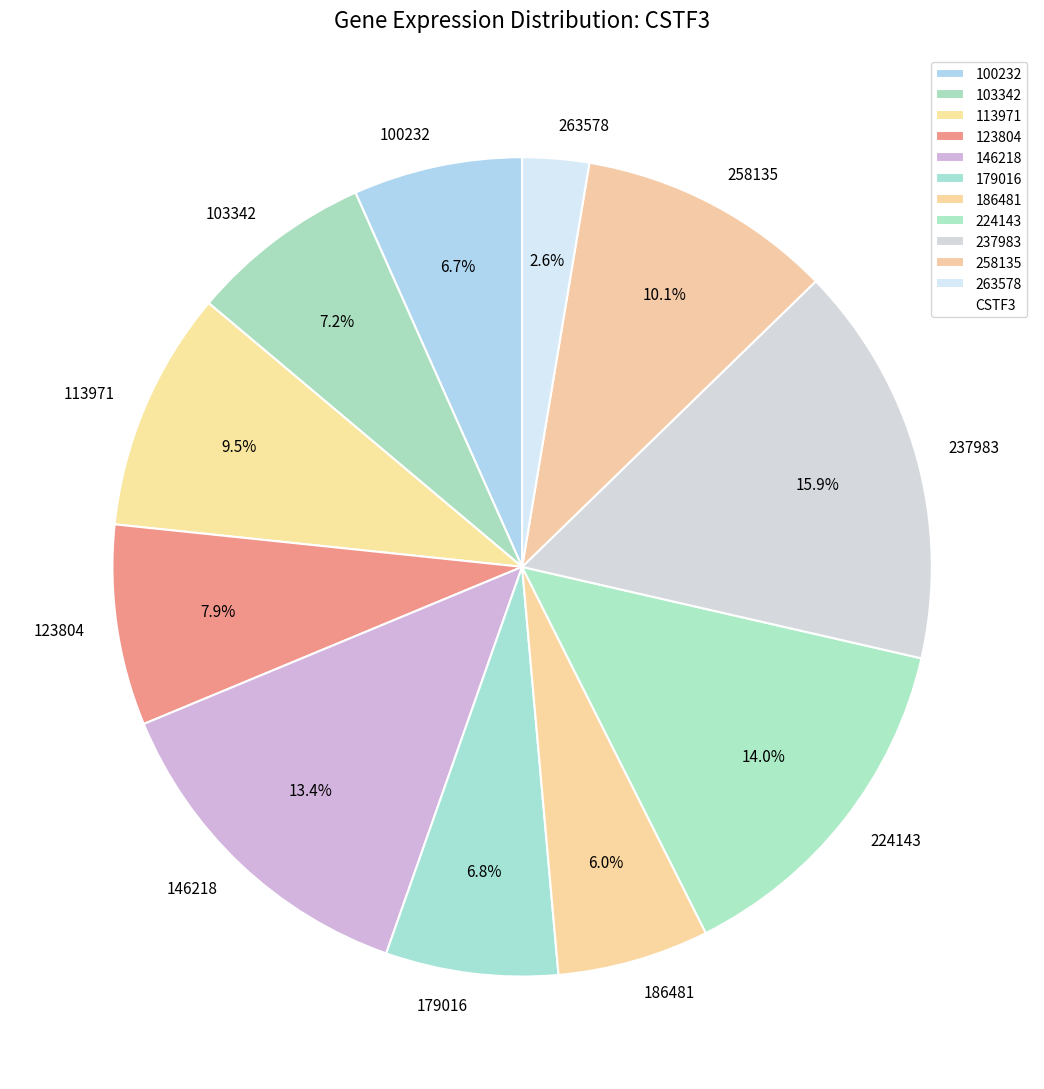

How much of the chart is everything except 263578?

97.4%